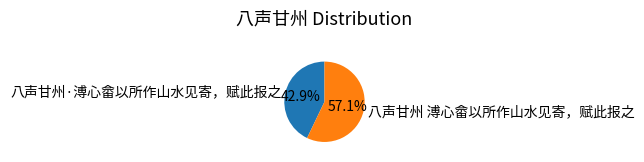

Is there any slice that represents more than half of the pie?

Yes